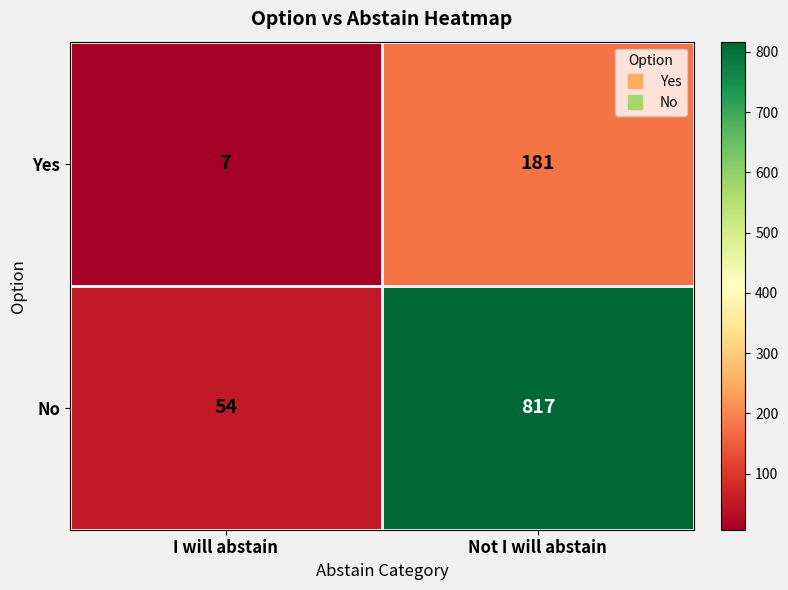

What is the greatest value displayed?

817